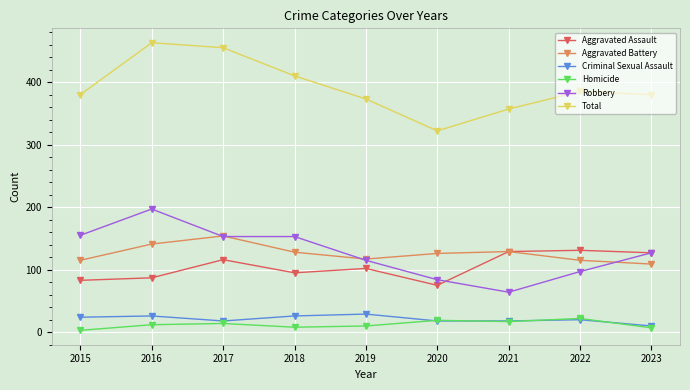

What is the difference between the maximum and minimum values in the Aggravated Battery series?

45